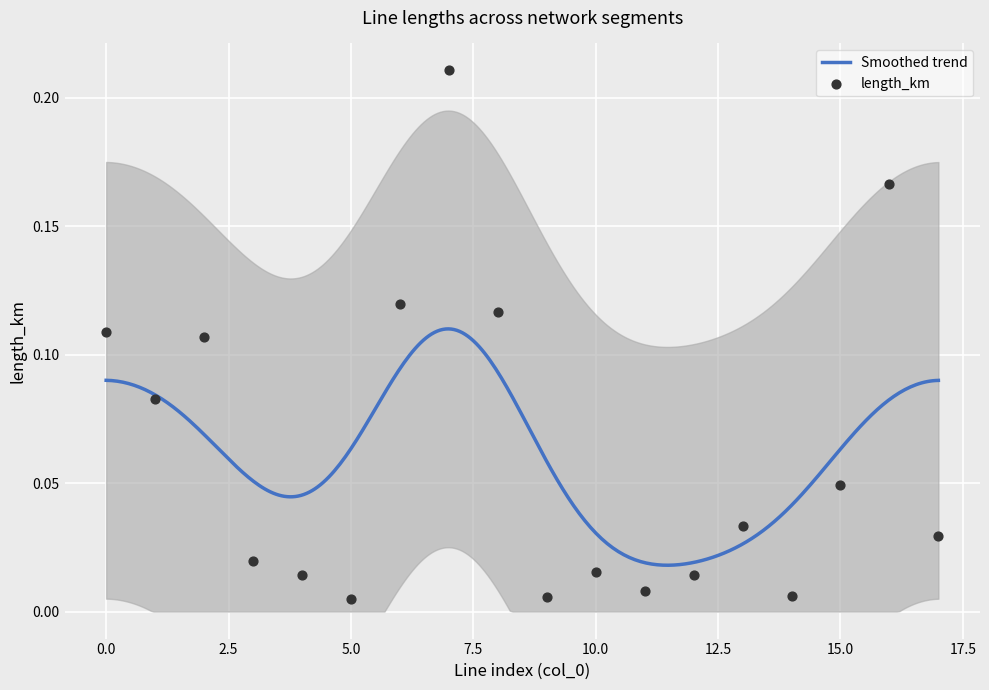

Which has a higher value, 14 or 12?

12